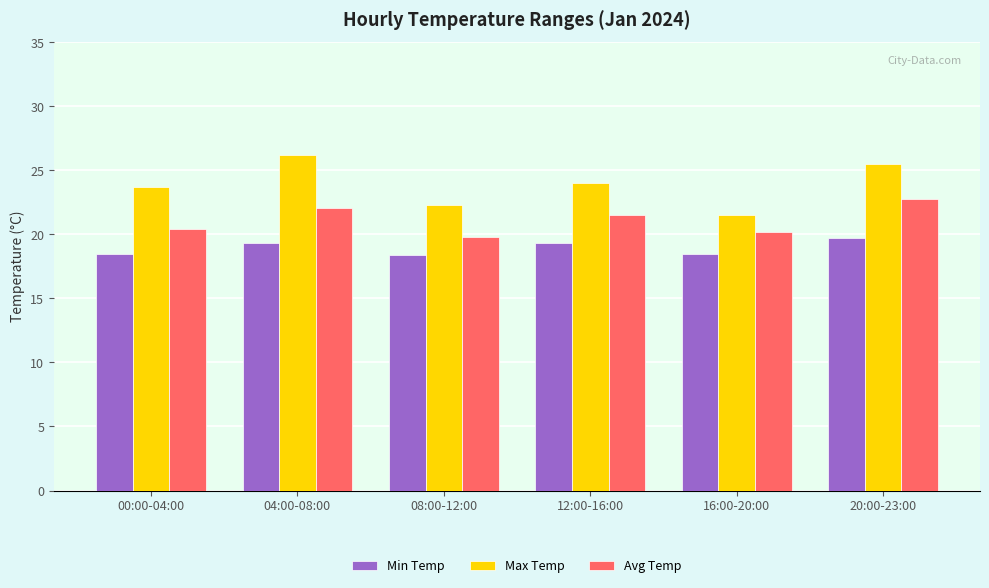

What is the greatest value displayed?

26.2